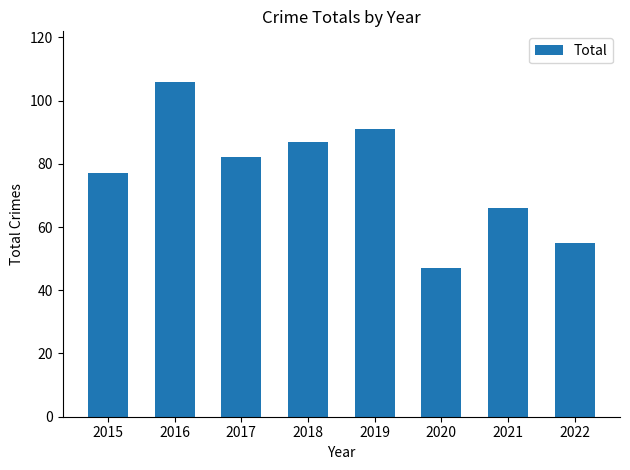

Count the number of data series in this chart.

1